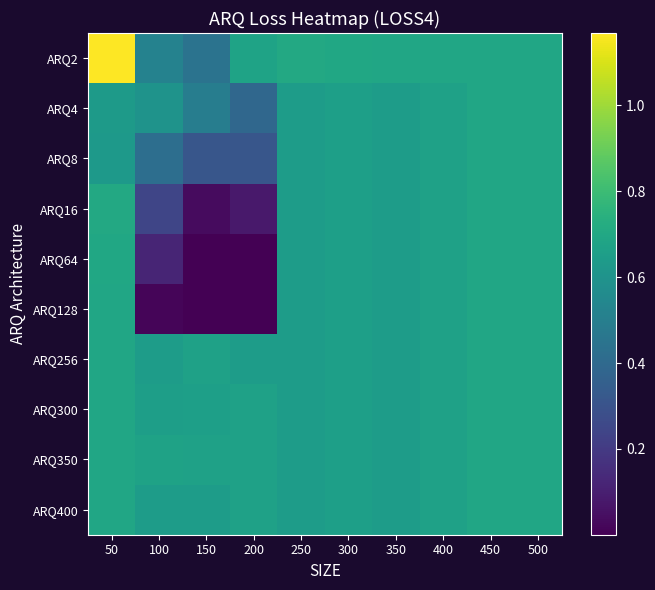

Which has a higher value, 500 or 250?

250